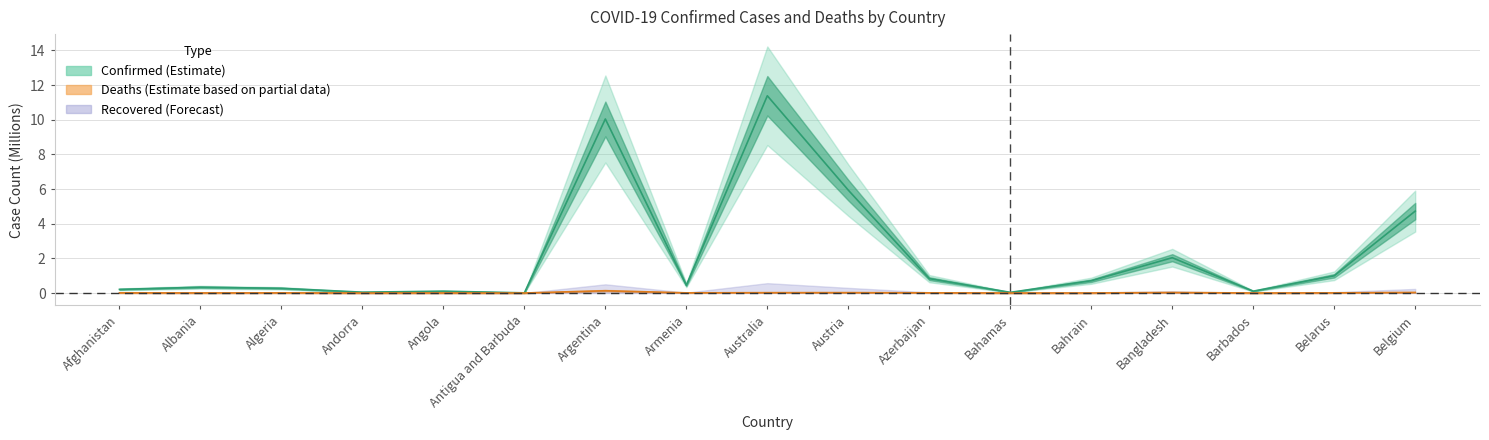

True or false: Deaths has more than 2 points higher than both neighbors.

True